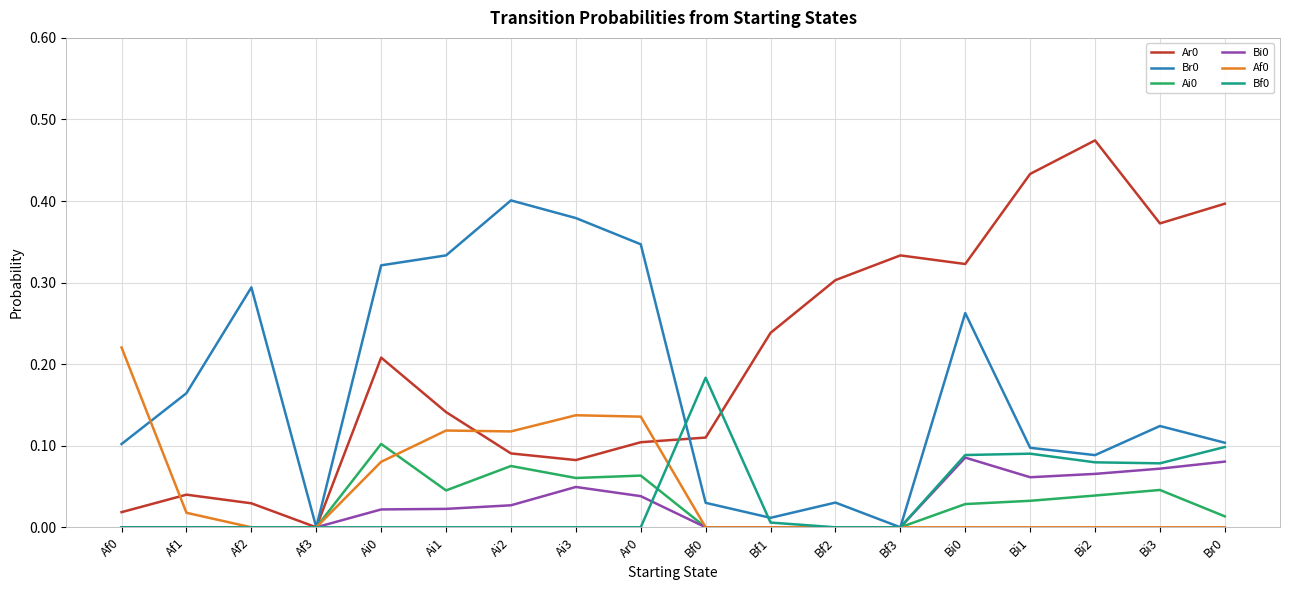

True or false: Ar0 has a value of 0.3 at Bf3.

True